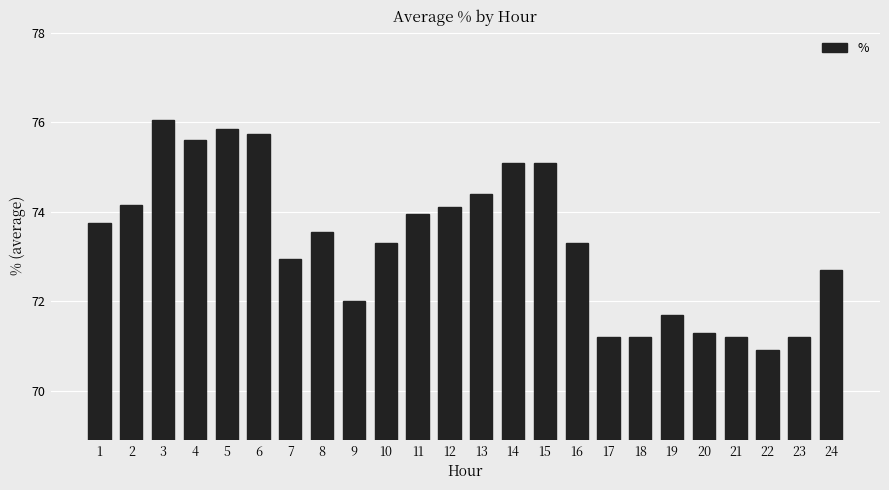

Which label corresponds to the smallest value in the chart?

22